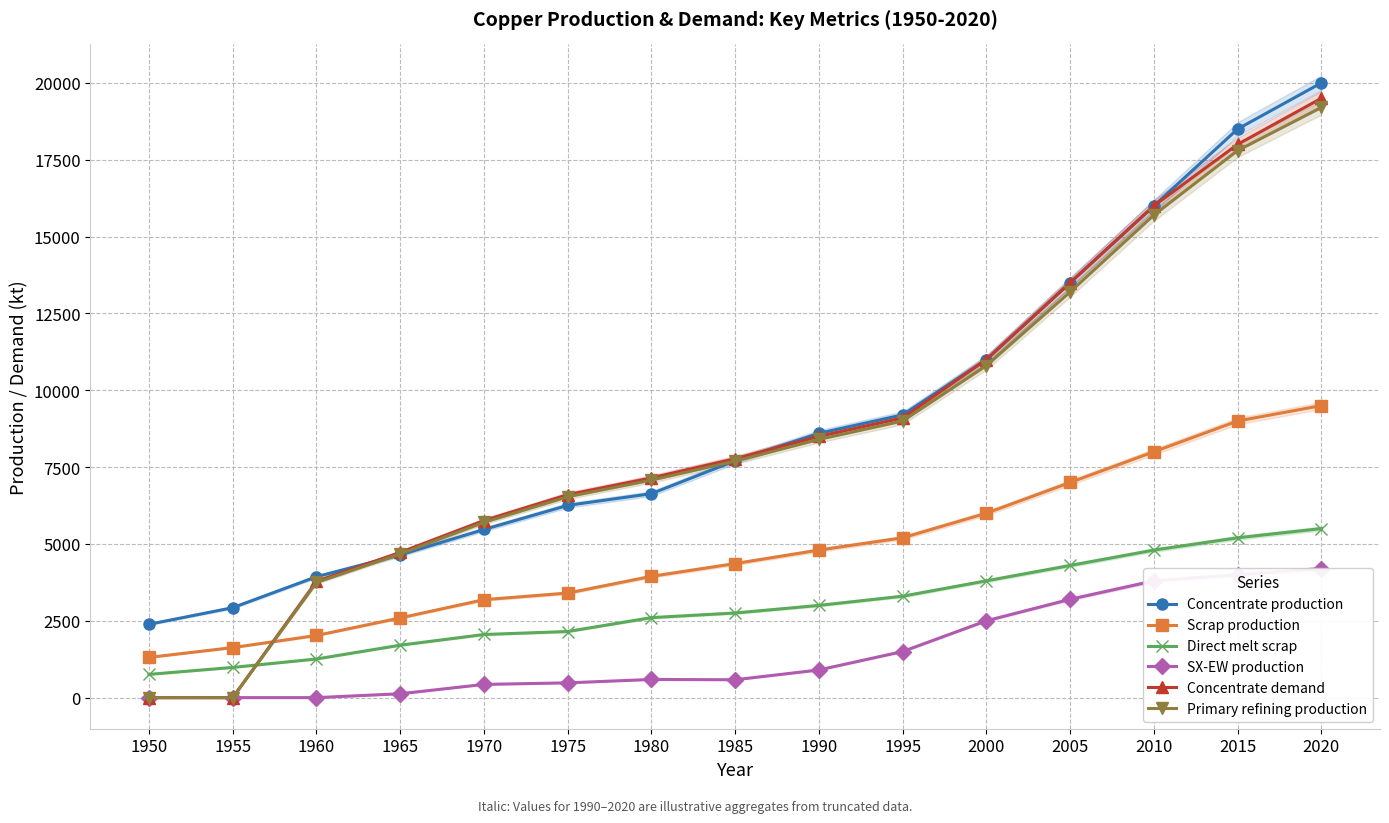

Which series has the largest total across all categories?

Concentrate production